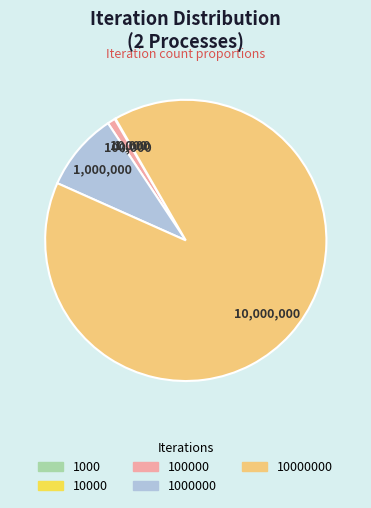

Is there a majority slice in this chart?

Yes